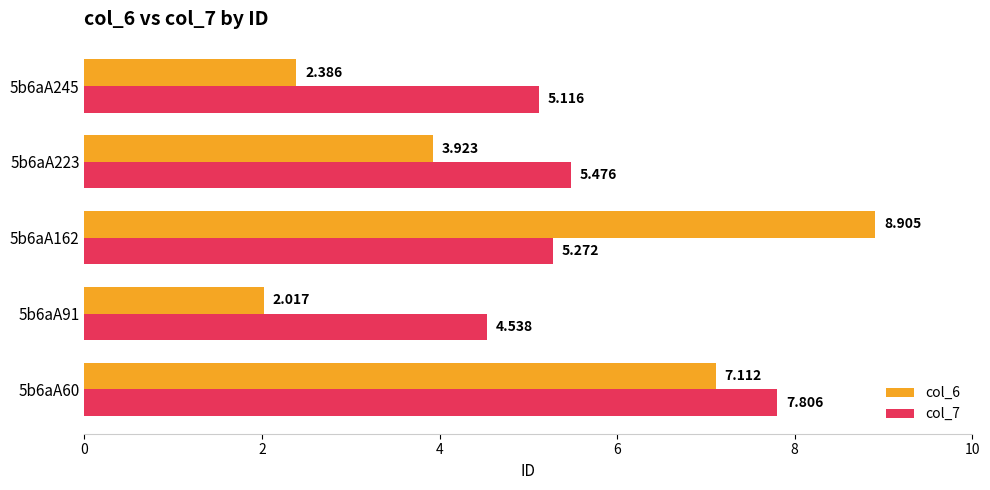

At how many categories does at least one series exceed 4?

5